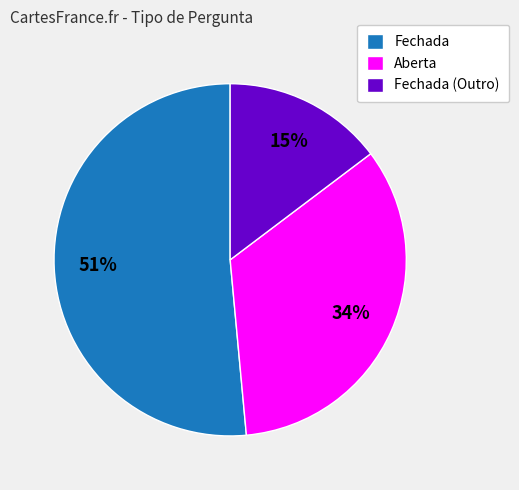

True or false: Fechada (Outro) accounts for 24% of the total.

False